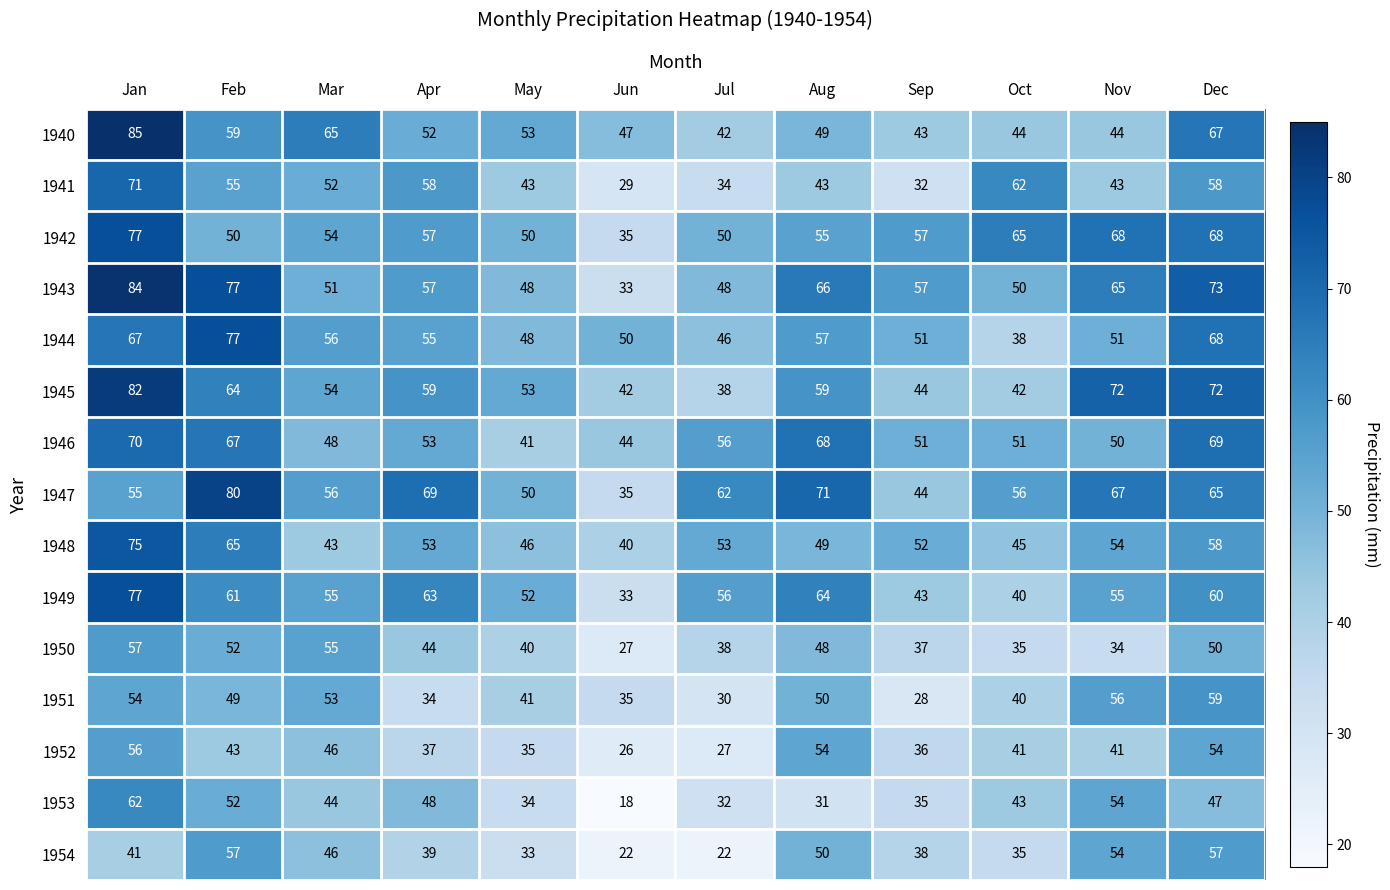

Where does the 1946 series first go above 53?

Jan